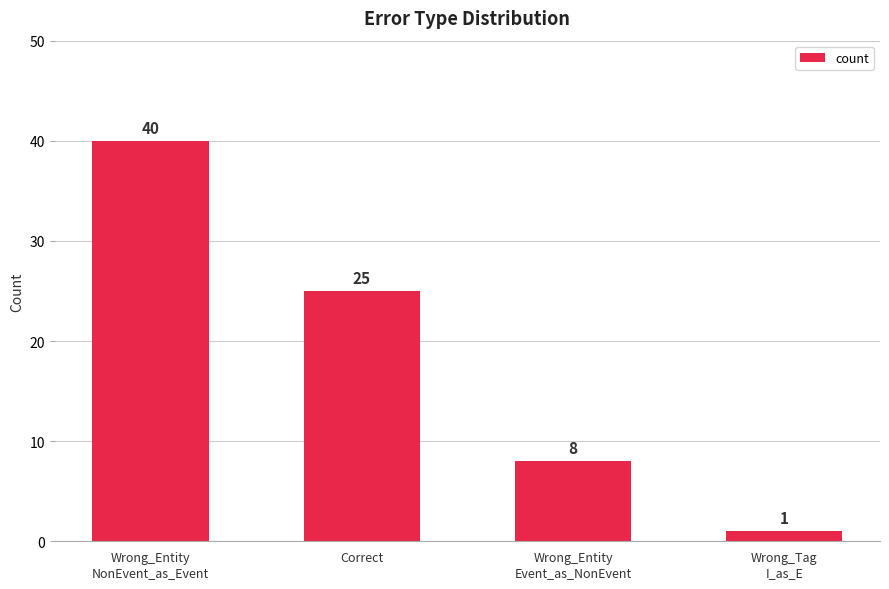

Rank the categories by value from highest to lowest.

Wrong_Entity
NonEvent_as_Event, Correct, Wrong_Entity
Event_as_NonEvent, Wrong_Tag
I_as_E